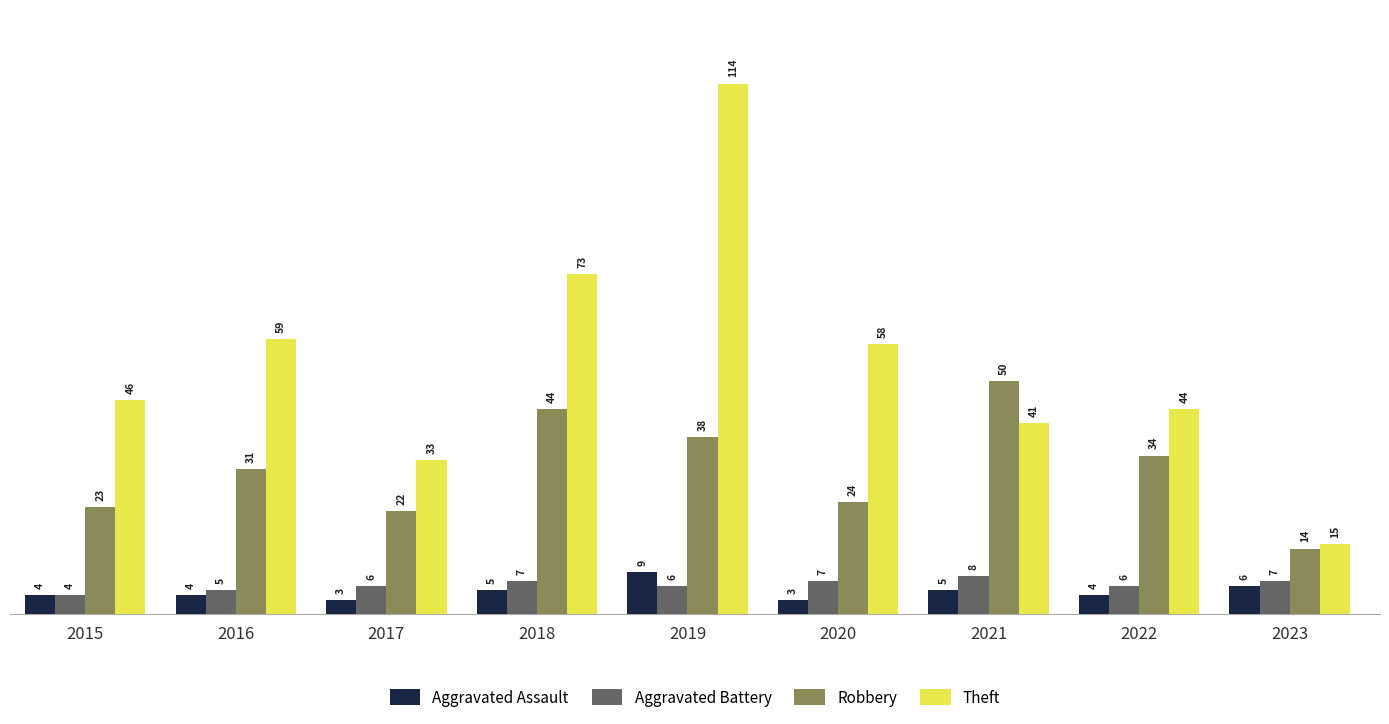

What is the approximate value of Robbery at 2018?

44